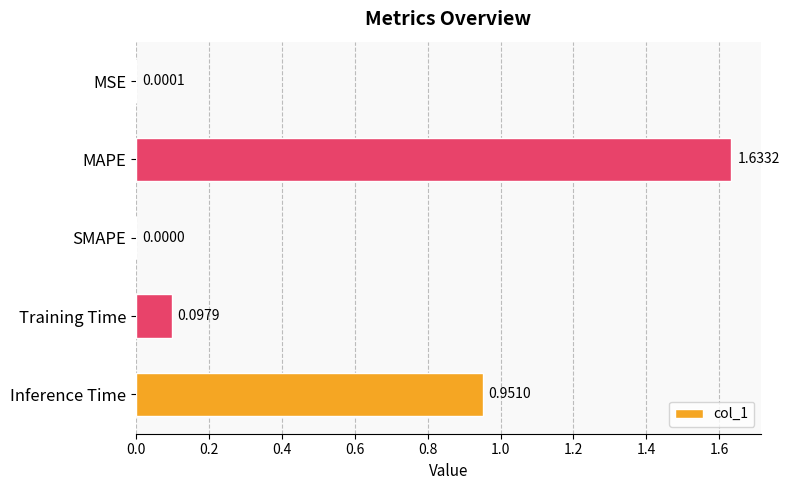

What is the change in value from MAPE to SMAPE?

-1.6